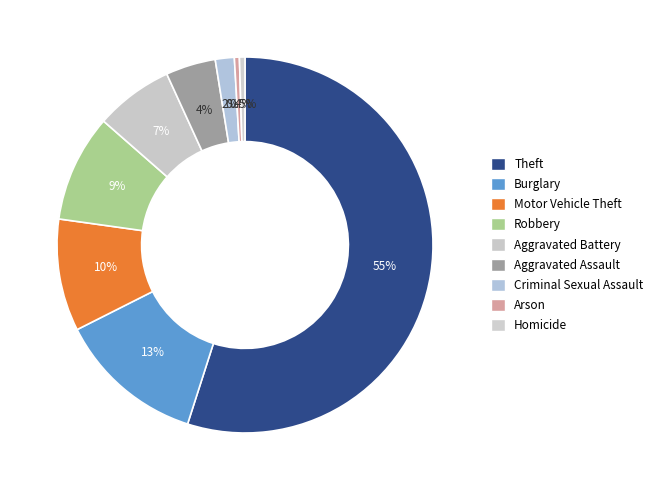

To the nearest percent, what is the average slice percentage?

11%